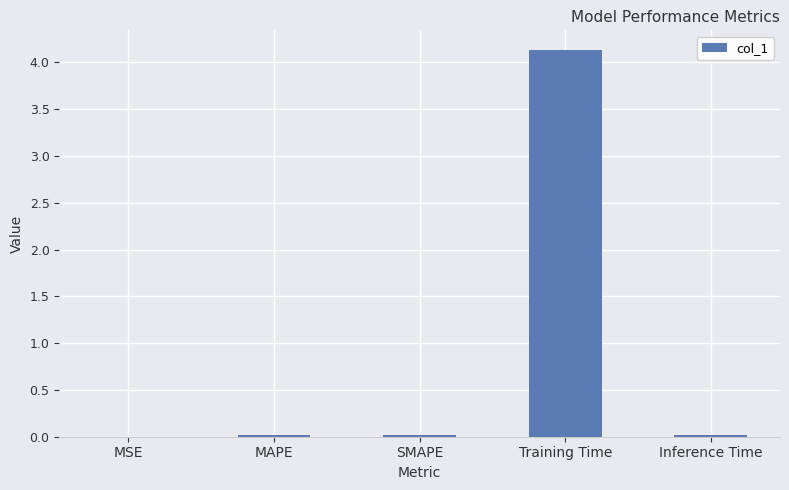

Is it true that the value at Training Time is 6.5?

False